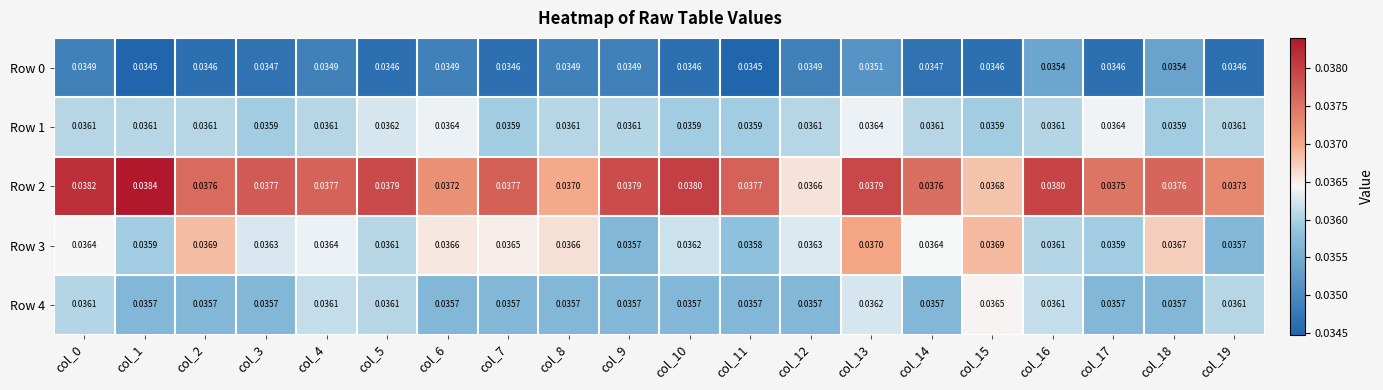

Count the number of data series in this chart.

5